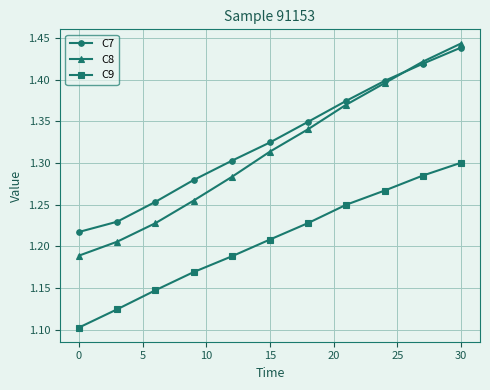

How many C9 values are between 1 and 2?

11